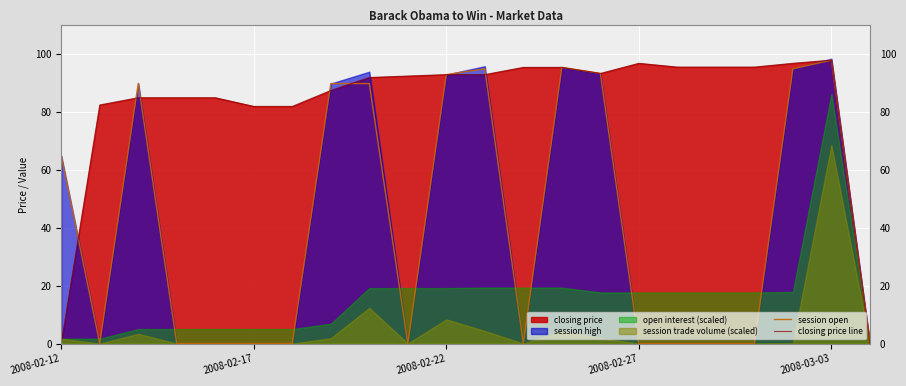

What is the highest value of the session open series?

98.0